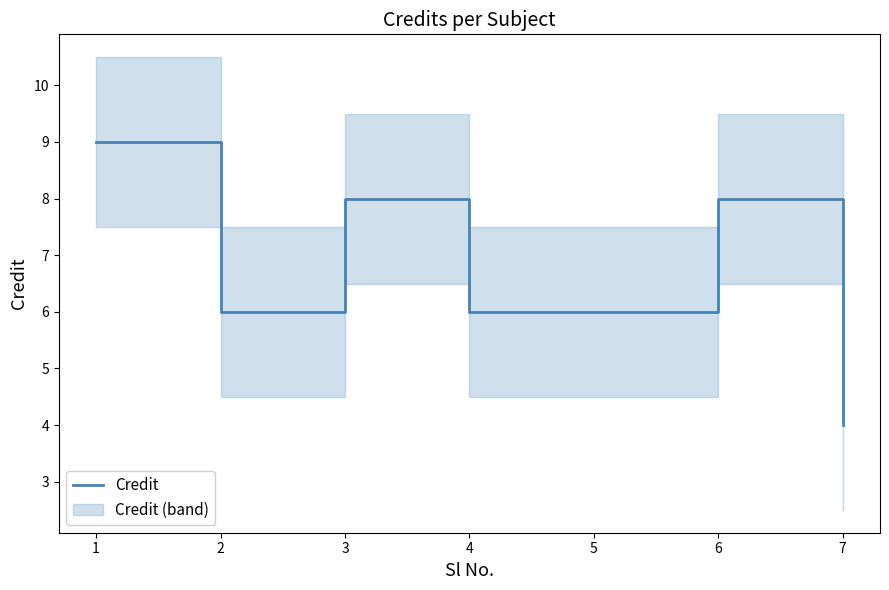

List the labels in order of value, smallest first.

7, 2, 4, 5, 3, 6, 1